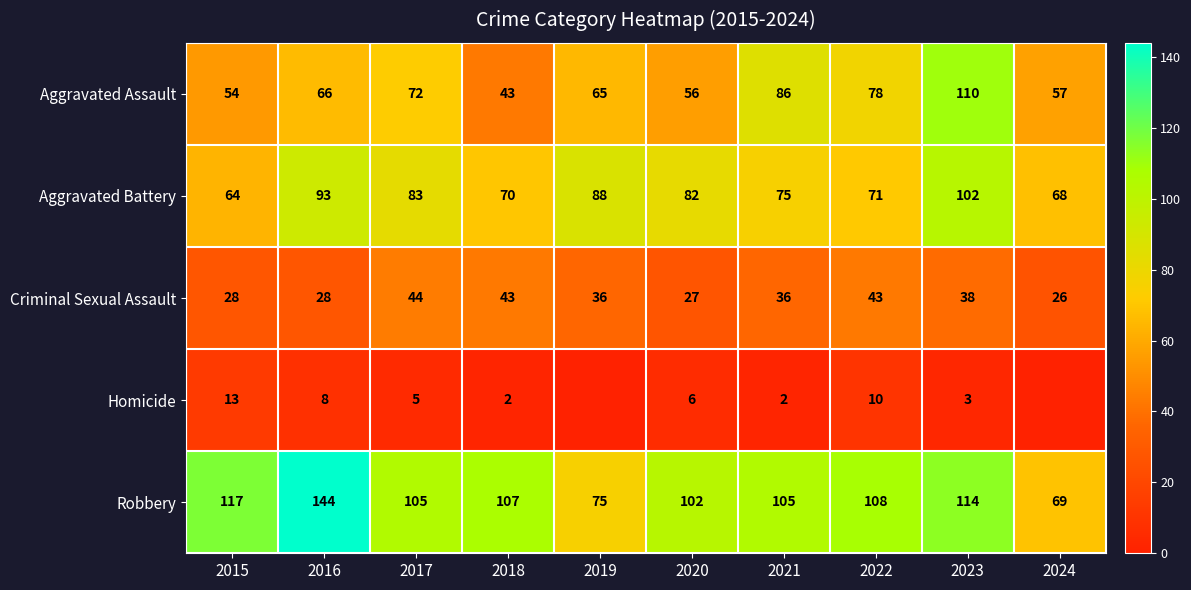

How many categories are shown in the chart?

10